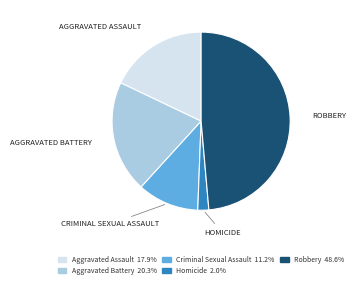

How many segments does this pie chart have?

5